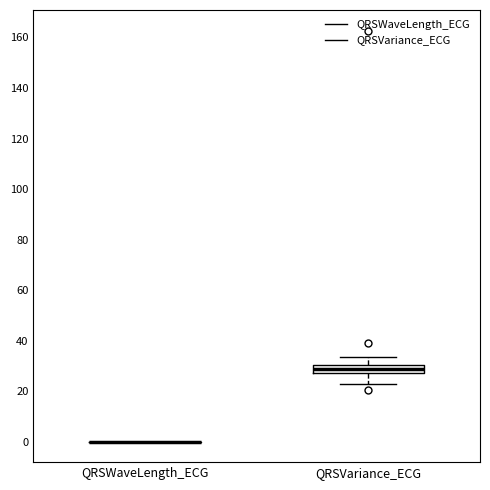

Comparing the boxes themselves (not the whiskers), which one is the tallest?

QRSVariance_ECG